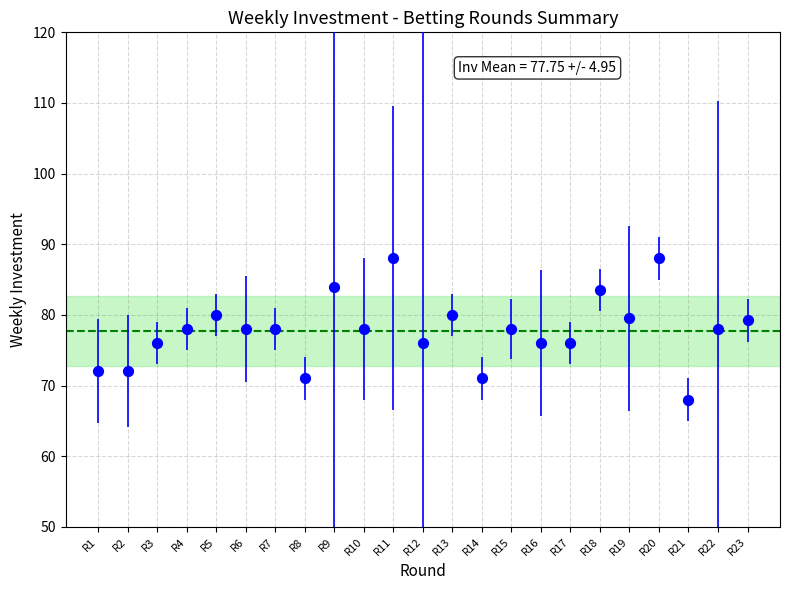

What is the range of Y values (max minus min)?

20.0